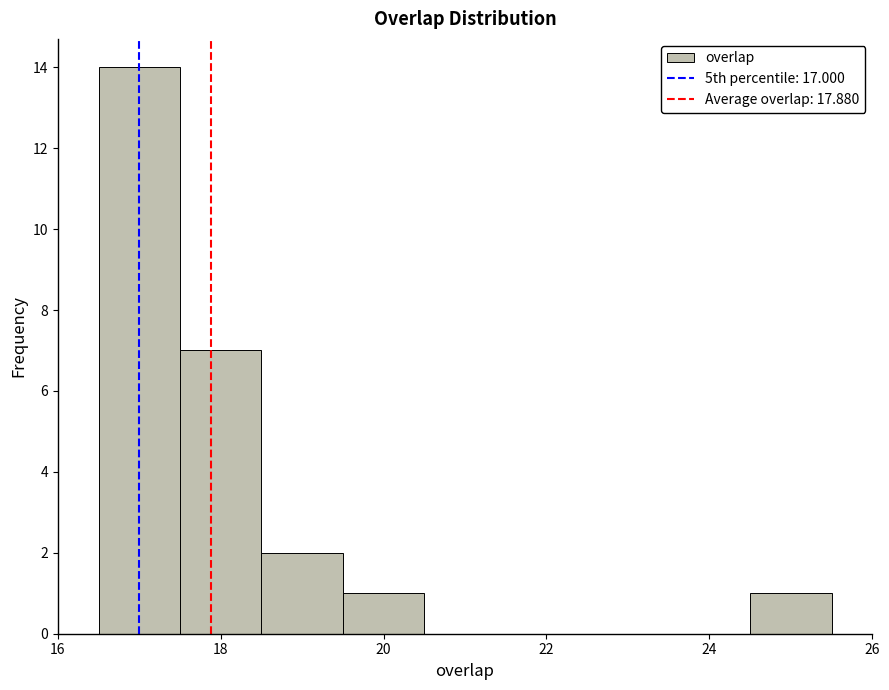

Reading left to right, list every bar in this chart as the range it spans on the x-axis followed by its height. Neither the bar edges nor the heights are printed on the chart, so give them approximately, as read against the axes.

16.5 to 17.5: 14
17.5 to 18.5: 7
18.5 to 19.5: 2
19.5 to 20.5: 1
20.5 to 21.5: 0
21.5 to 22.5: 0
22.5 to 23.5: 0
23.5 to 24.5: 0
24.5 to 25.5: 1